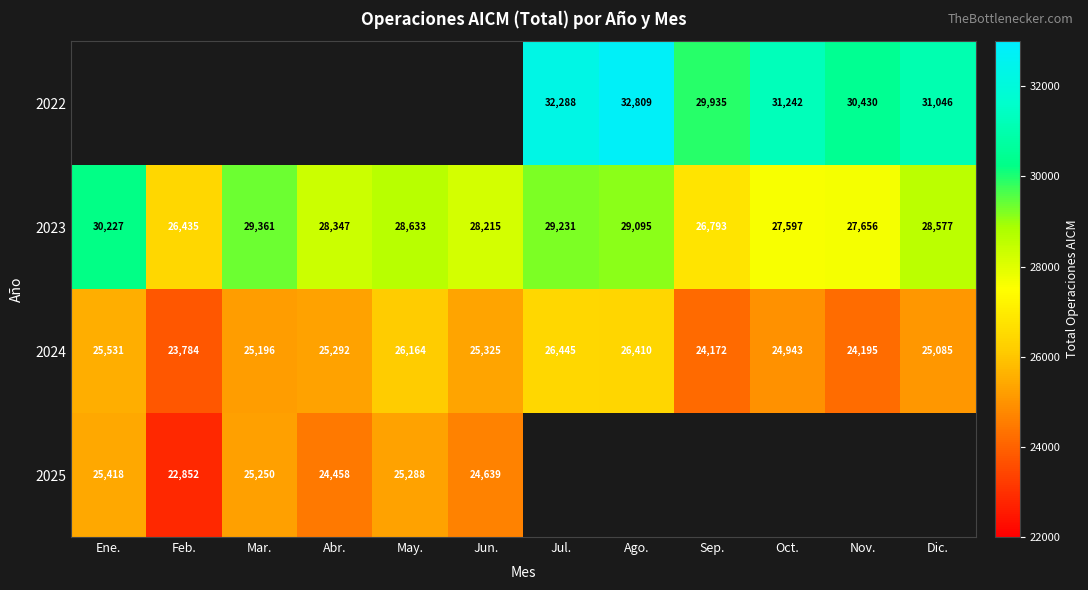

Which label corresponds to the smallest value in the chart?

Feb.